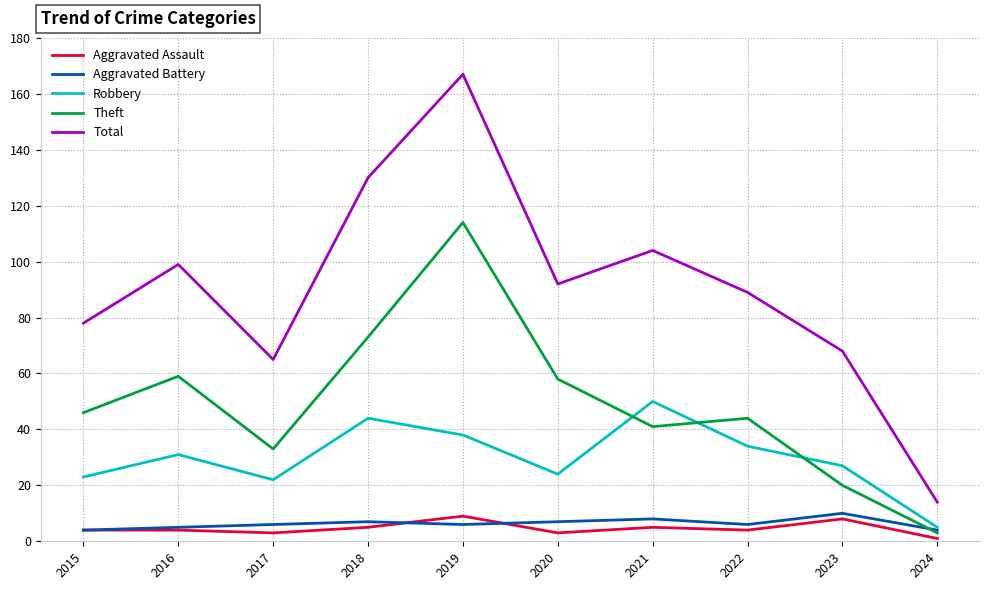

What is the sum of the Theft values at 2017 and 2021?

74